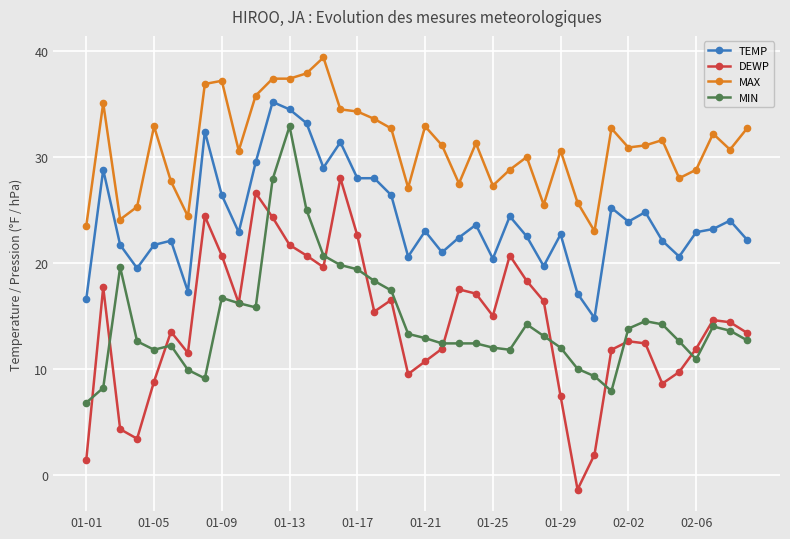

Which series has the largest total across all categories?

MAX